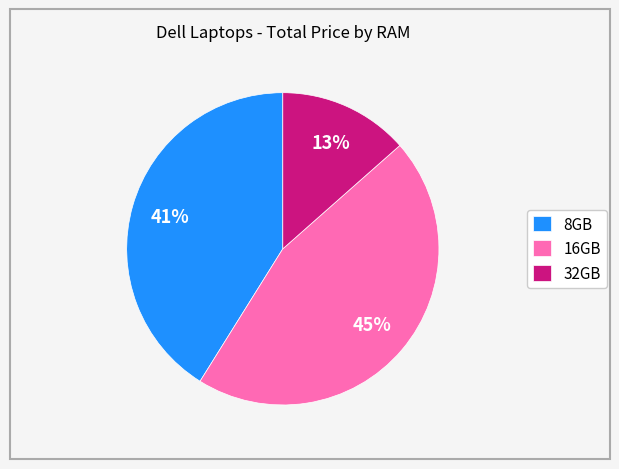

Is there a majority slice in this chart?

No